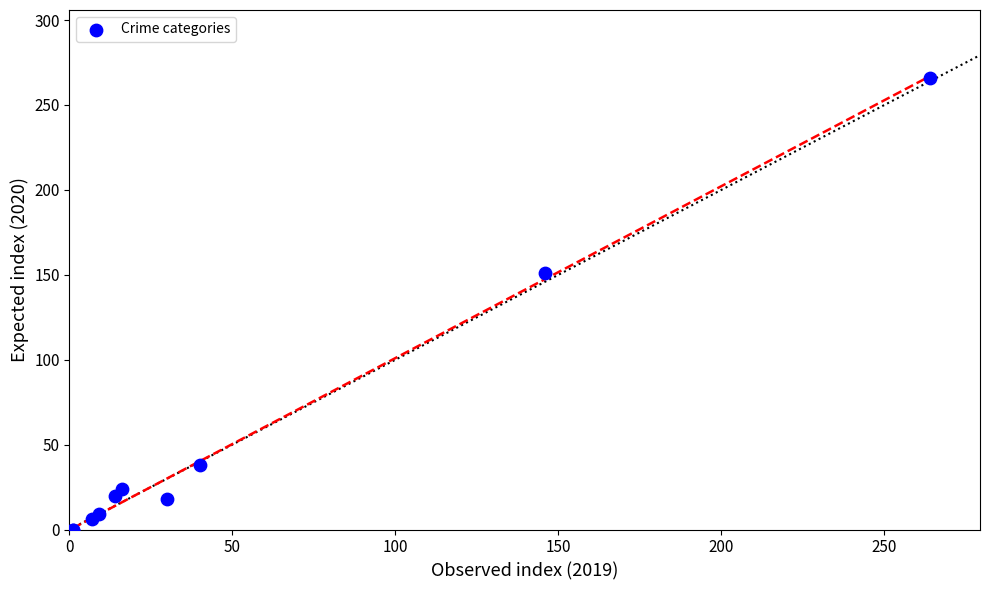

What Y value in the scatter plot is closest to 133?

151